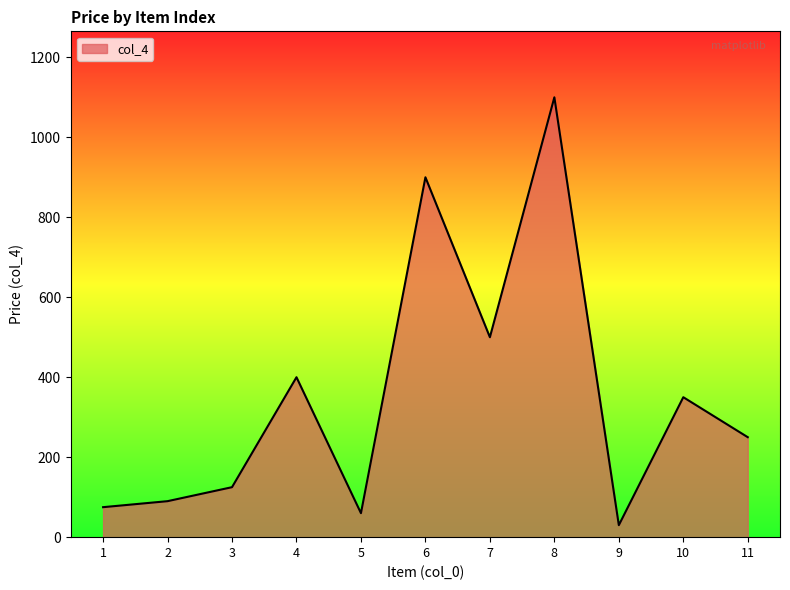

Does the chart display data point markers on the line(s)?

No